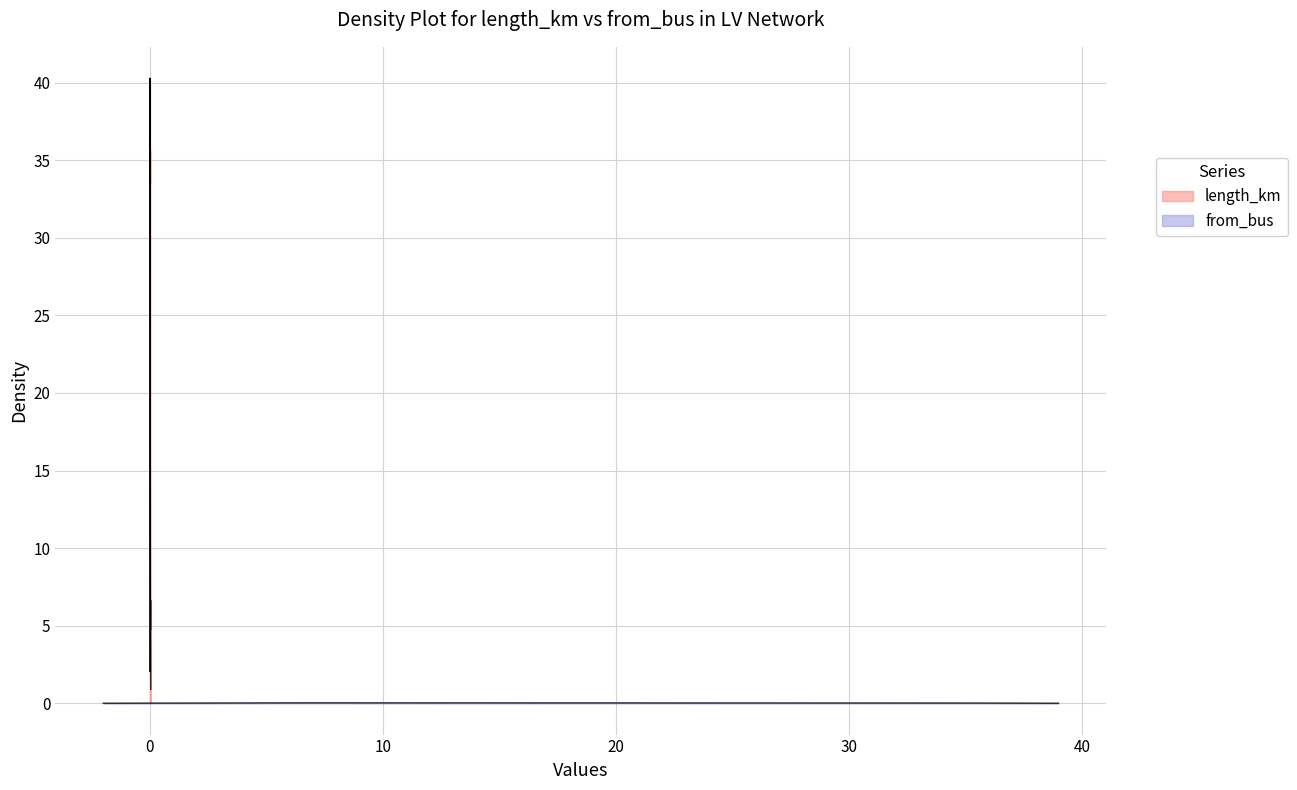

At which label is length_km closest to 0?

22